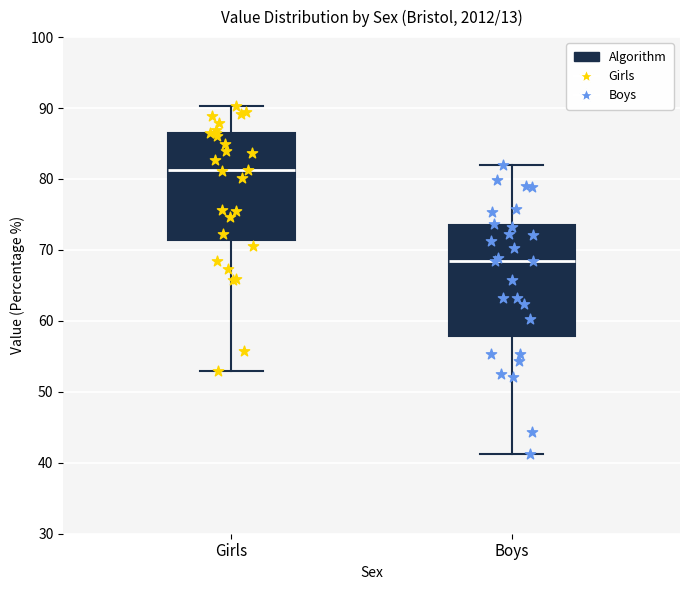

Where does the lower whisker of the box for Girls end on the y-axis? The values are not printed on the chart, so give them approximately, as read against the axis.

53